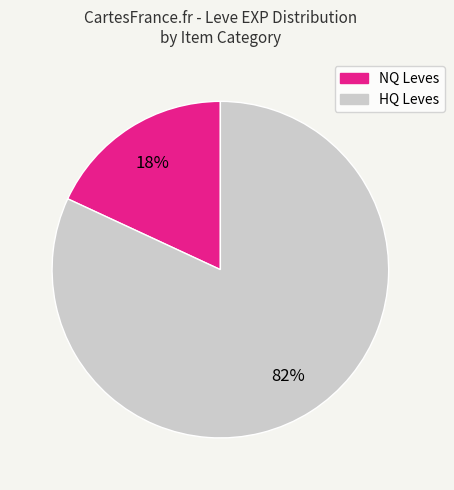

Is there any slice that represents more than half of the pie?

Yes